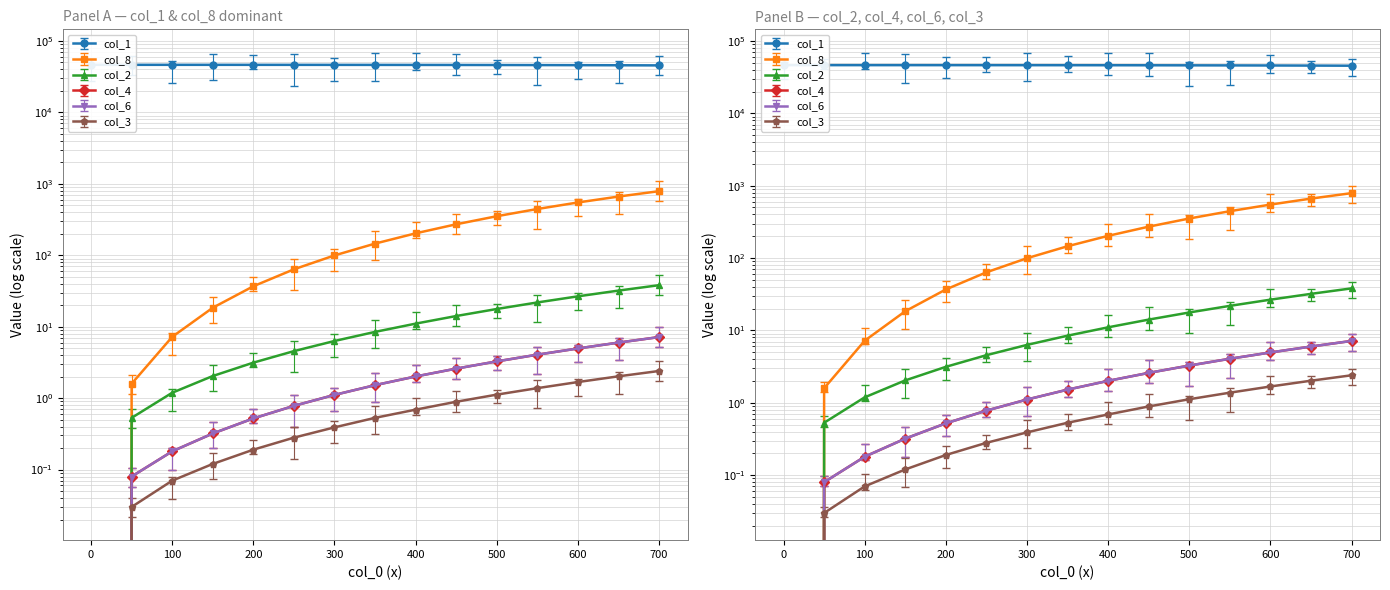

How many distinct data groups are displayed?

6